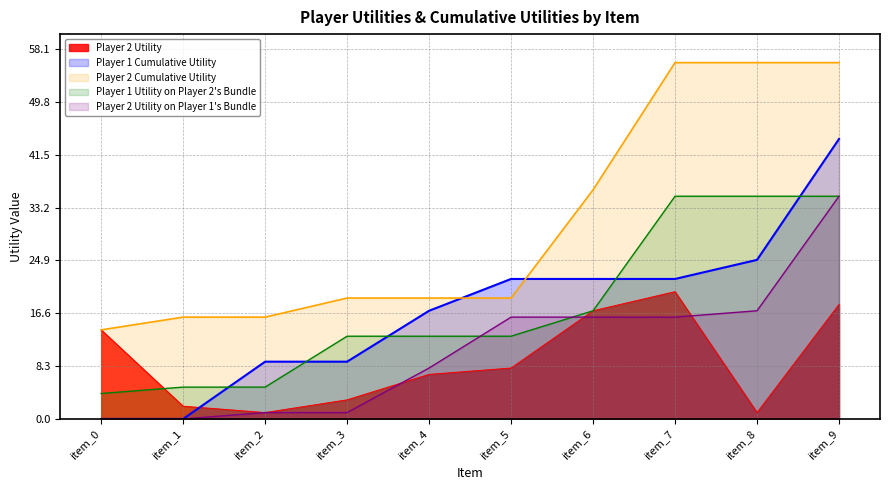

Reading left to right, list all the values displayed in this chart.

Player 2 Utility: item_0=14	item_1=2	item_2=1	item_3=3	item_4=7	item_5=8	item_6=17	item_7=20	item_8=1	item_9=18
Player 1 Cumulative Utility: item_0=0	item_1=0	item_2=9	item_3=9	item_4=17	item_5=22	item_6=22	item_7=22	item_8=25	item_9=44
Player 2 Utility on Player 1's Bundle: item_0=0	item_1=0	item_2=1	item_3=1	item_4=8	item_5=16	item_6=16	item_7=16	item_8=17	item_9=35
Player 2 Cumulative Utility: item_0=14	item_1=16	item_2=16	item_3=19	item_4=19	item_5=19	item_6=36	item_7=56	item_8=56	item_9=56
Player 1 Utility on Player 2's Bundle: item_0=4	item_1=5	item_2=5	item_3=13	item_4=13	item_5=13	item_6=17	item_7=35	item_8=35	item_9=35